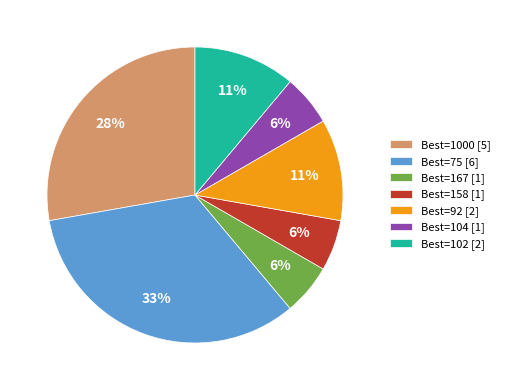

Which has a higher value, Best=92 [2] or Best=1000 [5]?

Best=1000 [5]